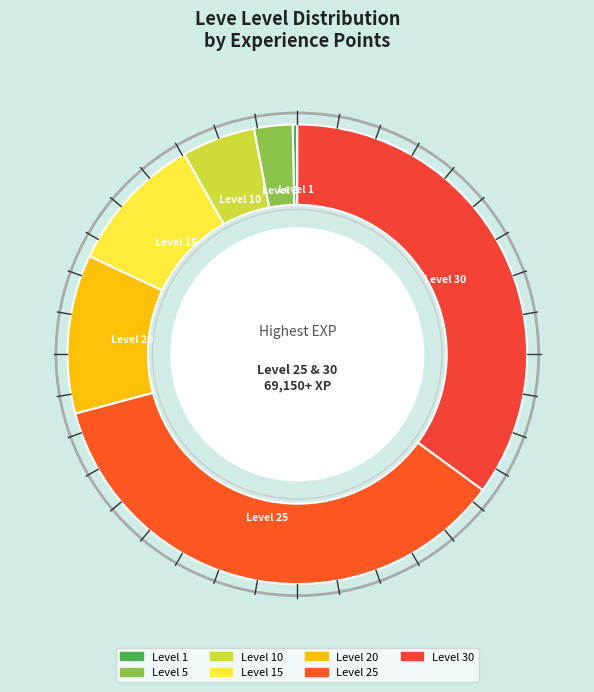

Is there a majority slice in this chart?

No